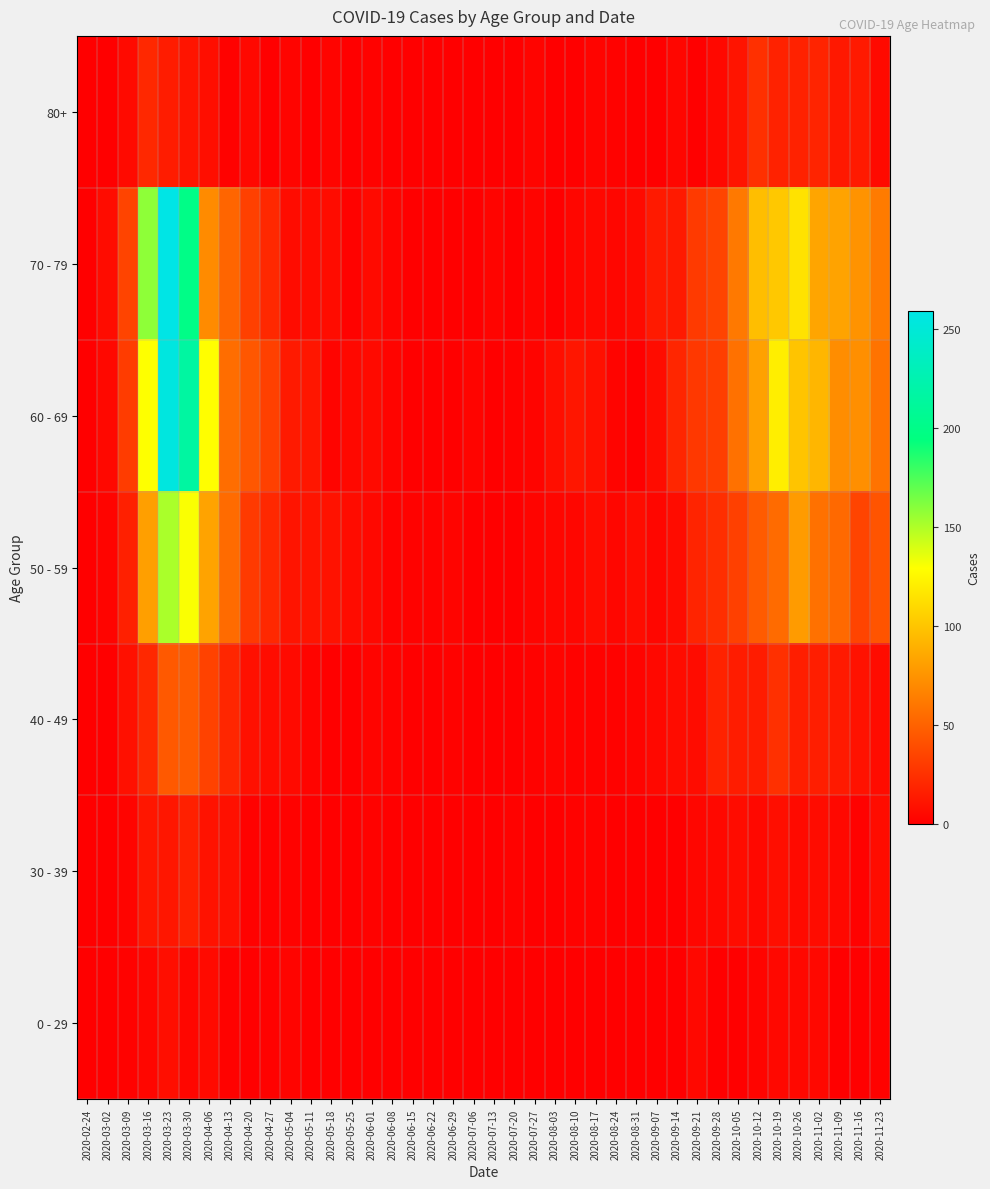

Reading left to right, extract all data points from this chart.

0 - 29: 2020-02-24=0	2020-03-02=0	2020-03-09=2	2020-03-16=4	2020-03-23=8	2020-03-30=4	2020-04-06=6	2020-04-13=2	2020-04-20=1	2020-04-27=2	2020-05-04=3	2020-05-11=1	2020-05-18=0	2020-05-25=0	2020-06-01=0	2020-06-08=0	2020-06-15=0	2020-06-22=1	2020-06-29=0	2020-07-06=0	2020-07-13=0	2020-07-20=1	2020-07-27=0	2020-08-03=1	2020-08-10=1	2020-08-17=0	2020-08-24=0	2020-08-31=0	2020-09-07=0	2020-09-14=1	2020-09-21=5	2020-09-28=0	2020-10-05=1	2020-10-12=3	2020-10-19=5	2020-10-26=5	2020-11-02=5	2020-11-09=1	2020-11-16=0	2020-11-23=2
30 - 39: 2020-02-24=0	2020-03-02=1	2020-03-09=3	2020-03-16=12	2020-03-23=12	2020-03-30=17	2020-04-06=10	2020-04-13=9	2020-04-20=2	2020-04-27=2	2020-05-04=2	2020-05-11=0	2020-05-18=1	2020-05-25=0	2020-06-01=2	2020-06-08=0	2020-06-15=0	2020-06-22=0	2020-06-29=0	2020-07-06=1	2020-07-13=0	2020-07-20=2	2020-07-27=0	2020-08-03=0	2020-08-10=2	2020-08-17=2	2020-08-24=0	2020-08-31=0	2020-09-07=1	2020-09-14=1	2020-09-21=4	2020-09-28=5	2020-10-05=7	2020-10-12=5	2020-10-19=8	2020-10-26=6	2020-11-02=7	2020-11-09=5	2020-11-16=2	2020-11-23=7
40 - 49: 2020-02-24=1	2020-03-02=1	2020-03-09=9	2020-03-16=21	2020-03-23=46	2020-03-30=47	2020-04-06=34	2020-04-13=20	2020-04-20=9	2020-04-27=7	2020-05-04=6	2020-05-11=3	2020-05-18=0	2020-05-25=1	2020-06-01=3	2020-06-08=2	2020-06-15=1	2020-06-22=1	2020-06-29=2	2020-07-06=1	2020-07-13=0	2020-07-20=1	2020-07-27=2	2020-08-03=3	2020-08-10=2	2020-08-17=2	2020-08-24=2	2020-08-31=3	2020-09-07=5	2020-09-14=7	2020-09-21=7	2020-09-28=18	2020-10-05=15	2020-10-12=15	2020-10-19=25	2020-10-26=16	2020-11-02=16	2020-11-09=14	2020-11-16=10	2020-11-23=7
50 - 59: 2020-02-24=1	2020-03-02=3	2020-03-09=17	2020-03-16=81	2020-03-23=151	2020-03-30=131	2020-04-06=83	2020-04-13=55	2020-04-20=30	2020-04-27=21	2020-05-04=11	2020-05-11=11	2020-05-18=10	2020-05-25=7	2020-06-01=5	2020-06-08=2	2020-06-15=2	2020-06-22=2	2020-06-29=3	2020-07-06=1	2020-07-13=0	2020-07-20=1	2020-07-27=3	2020-08-03=4	2020-08-10=4	2020-08-17=7	2020-08-24=4	2020-08-31=7	2020-09-07=4	2020-09-14=7	2020-09-21=19	2020-09-28=24	2020-10-05=33	2020-10-12=47	2020-10-19=55	2020-10-26=79	2020-11-02=58	2020-11-09=54	2020-11-16=35	2020-11-23=43
60 - 69: 2020-02-24=1	2020-03-02=5	2020-03-09=31	2020-03-16=130	2020-03-23=255	2020-03-30=216	2020-04-06=129	2020-04-13=56	2020-04-20=45	2020-04-27=33	2020-05-04=14	2020-05-11=12	2020-05-18=3	2020-05-25=5	2020-06-01=6	2020-06-08=3	2020-06-15=1	2020-06-22=0	2020-06-29=0	2020-07-06=3	2020-07-13=0	2020-07-20=2	2020-07-27=3	2020-08-03=8	2020-08-10=12	2020-08-17=9	2020-08-24=3	2020-08-31=1	2020-09-07=7	2020-09-14=20	2020-09-21=29	2020-09-28=32	2020-10-05=58	2020-10-12=82	2020-10-19=121	2020-10-26=100	2020-11-02=93	2020-11-09=72	2020-11-16=73	2020-11-23=59
70 - 79: 2020-02-24=1	2020-03-02=7	2020-03-09=35	2020-03-16=158	2020-03-23=259	2020-03-30=199	2020-04-06=71	2020-04-13=52	2020-04-20=33	2020-04-27=21	2020-05-04=7	2020-05-11=7	2020-05-18=7	2020-05-25=2	2020-06-01=6	2020-06-08=3	2020-06-15=1	2020-06-22=1	2020-06-29=0	2020-07-06=0	2020-07-13=3	2020-07-20=1	2020-07-27=3	2020-08-03=1	2020-08-10=4	2020-08-17=5	2020-08-24=4	2020-08-31=6	2020-09-07=14	2020-09-14=14	2020-09-21=30	2020-09-28=35	2020-10-05=62	2020-10-12=97	2020-10-19=102	2020-10-26=115	2020-11-02=84	2020-11-09=83	2020-11-16=75	2020-11-23=63
80+: 2020-02-24=0	2020-03-02=1	2020-03-09=6	2020-03-16=21	2020-03-23=15	2020-03-30=11	2020-04-06=8	2020-04-13=2	2020-04-20=5	2020-04-27=0	2020-05-04=3	2020-05-11=0	2020-05-18=3	2020-05-25=1	2020-06-01=2	2020-06-08=0	2020-06-15=1	2020-06-22=0	2020-06-29=0	2020-07-06=0	2020-07-13=0	2020-07-20=1	2020-07-27=3	2020-08-03=1	2020-08-10=1	2020-08-17=3	2020-08-24=2	2020-08-31=0	2020-09-07=0	2020-09-14=4	2020-09-21=1	2020-09-28=5	2020-10-05=11	2020-10-12=25	2020-10-19=18	2020-10-26=18	2020-11-02=19	2020-11-09=13	2020-11-16=14	2020-11-23=6